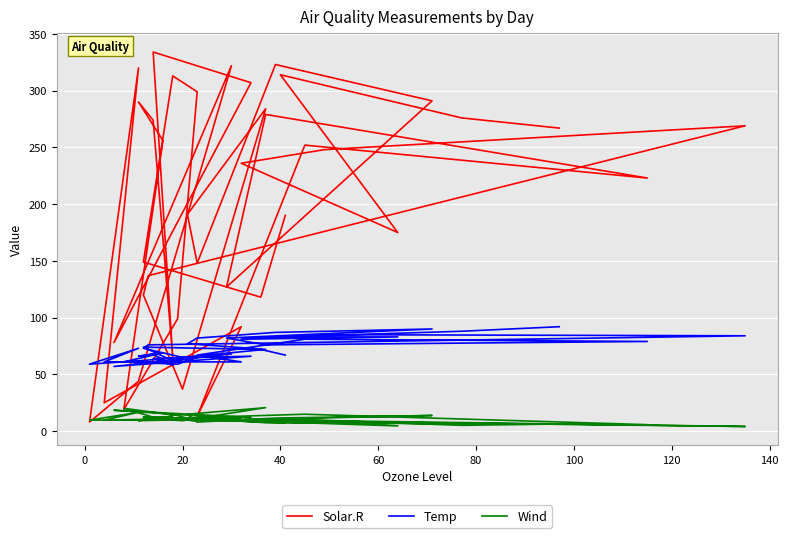

What is the maximum value for Temp?

92.0